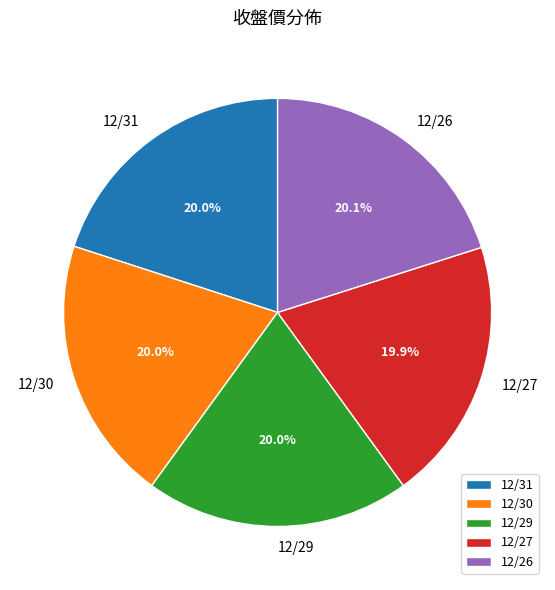

The 12/26 slice represents 20% of the pie. True or false?

True